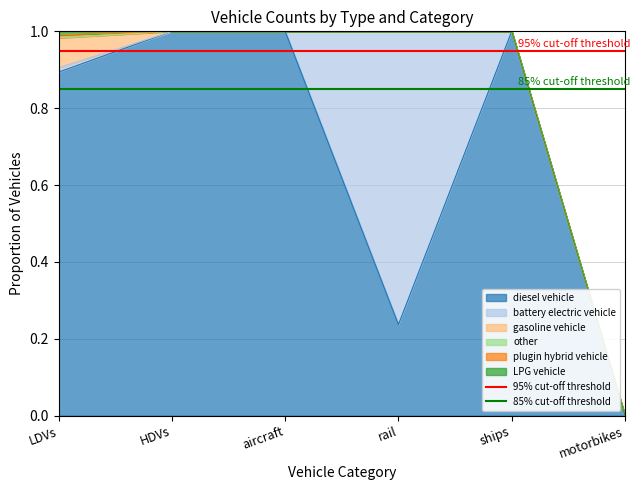

Which category has the highest value in the 95% cut-off threshold series?

LDVs